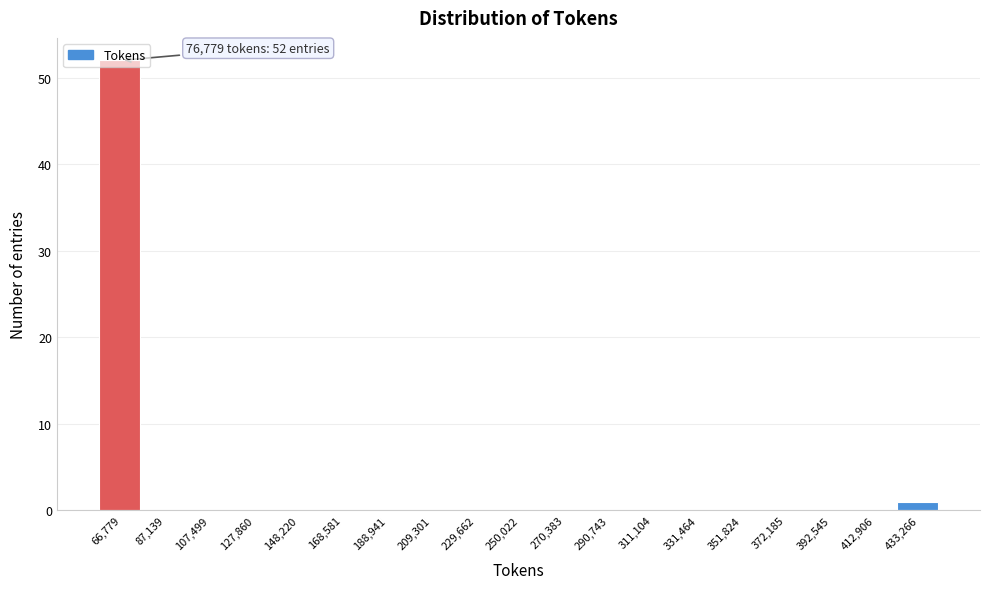

Between 66,779 and 270,383, which is larger?

66,779